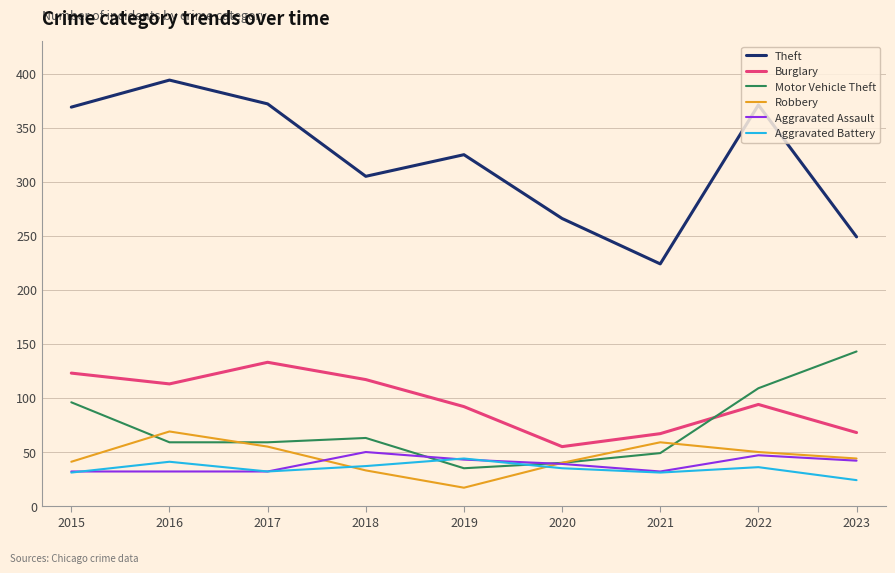

Where do Robbery and Motor Vehicle Theft first cross each other?

2015 and 2016